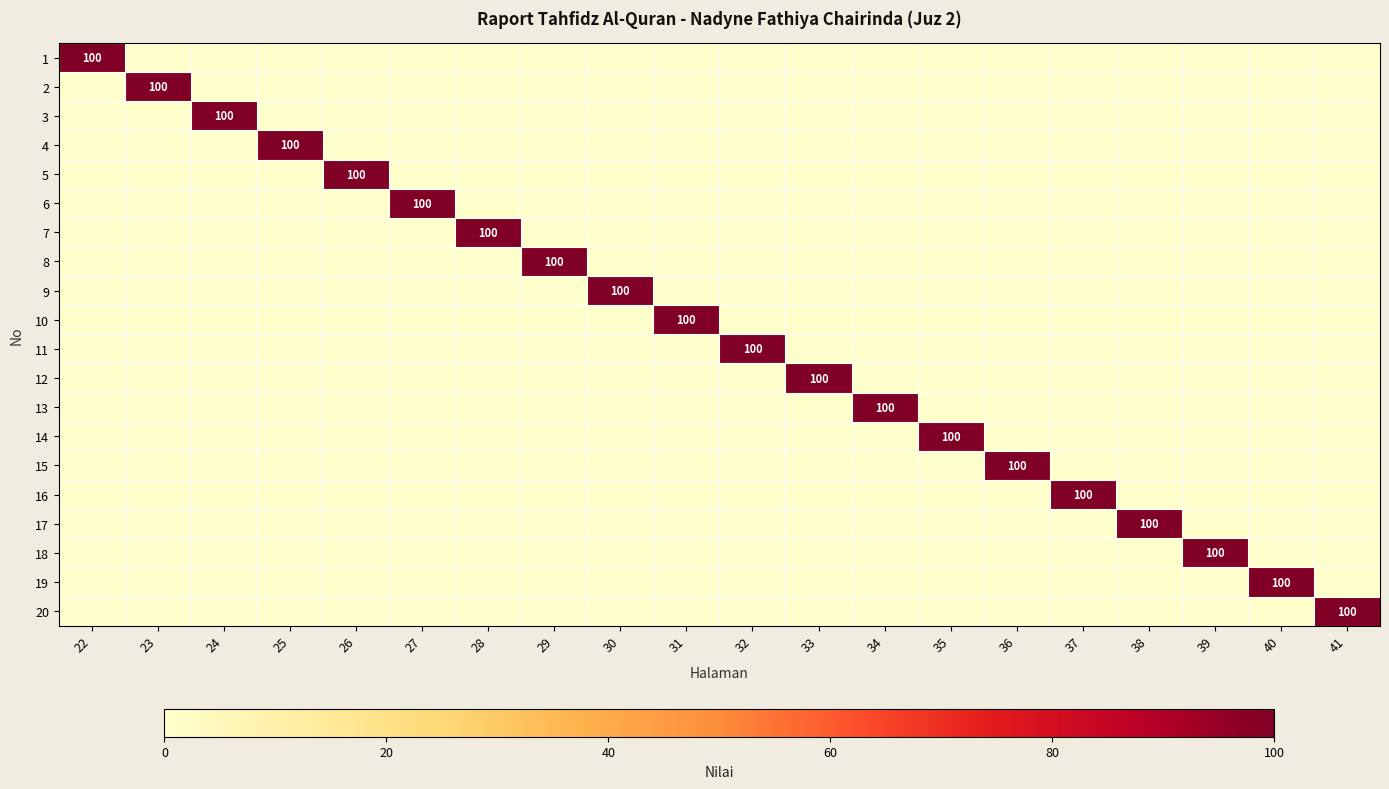

Which has a higher value, 36 or 22?

22